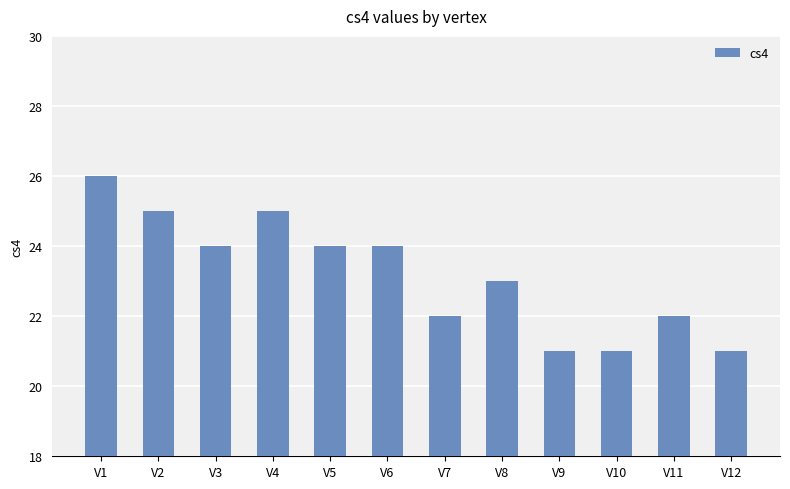

Approximately how many times larger is the value at V1 compared to V5?

1.1